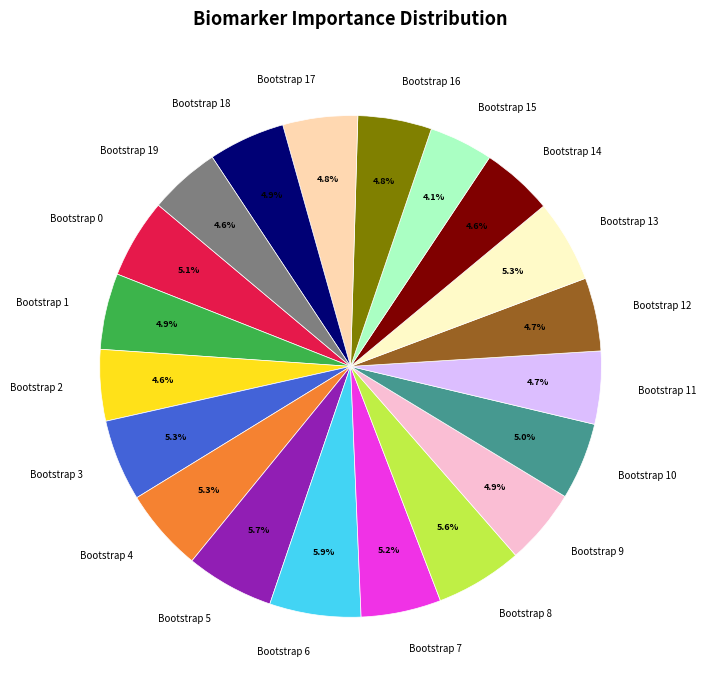

What is the total percentage of Bootstrap 17 and Bootstrap 3?

10.1%